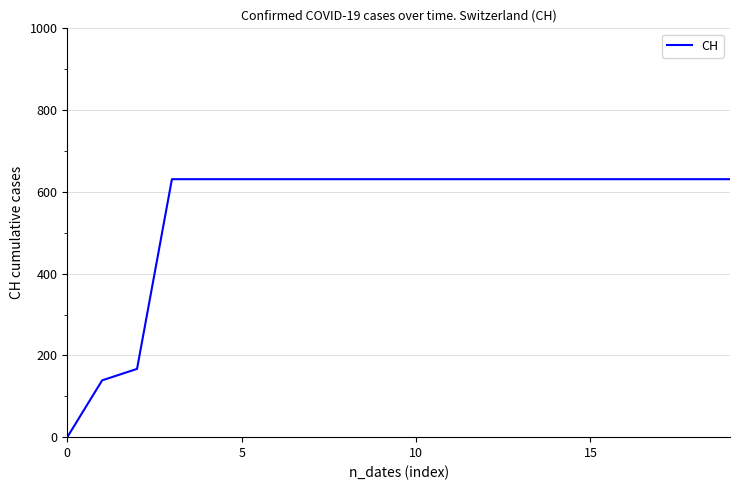

What is the difference between the maximum and minimum values?

631